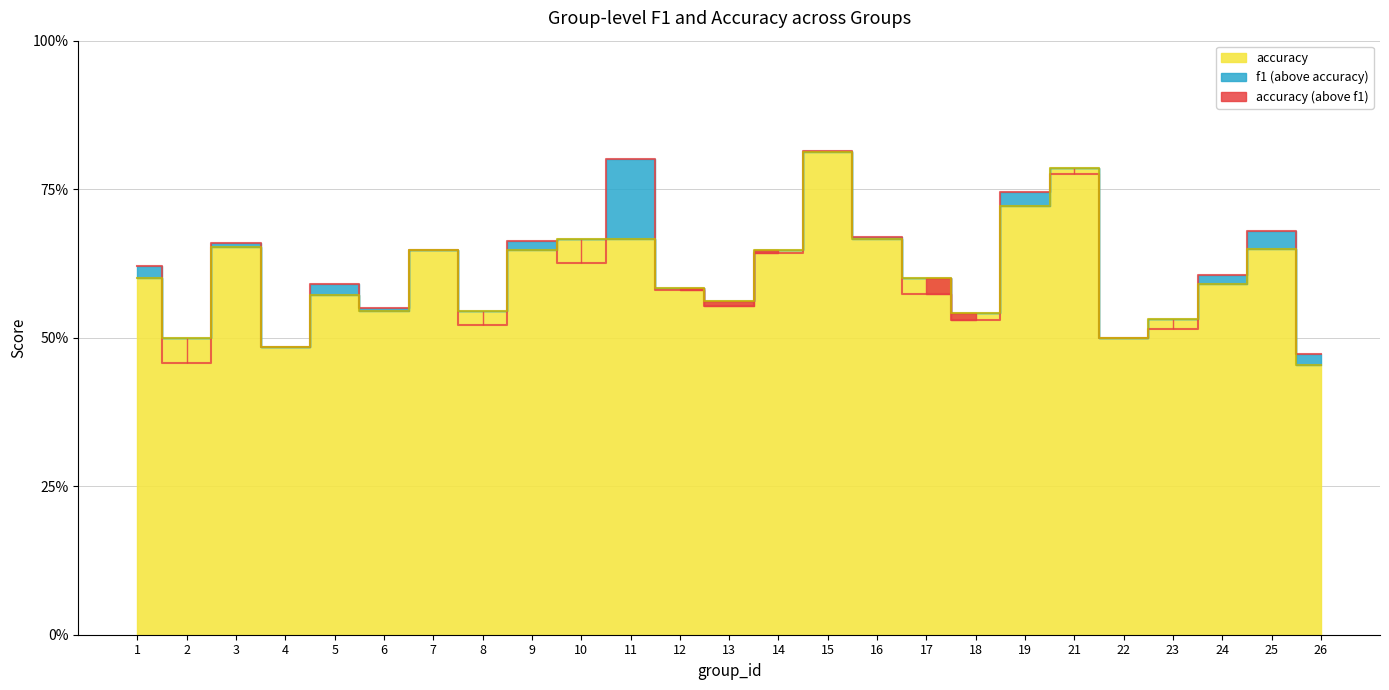

Rank the series by their average value, from highest to lowest.

f1, accuracy